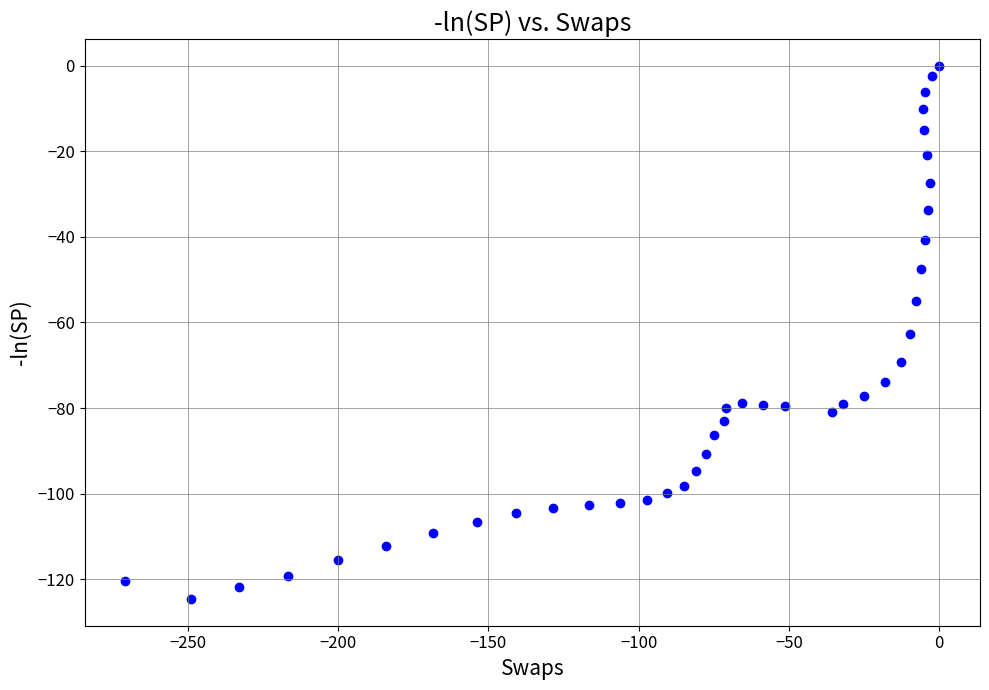

What is the range of X values (max minus min)?

270.8